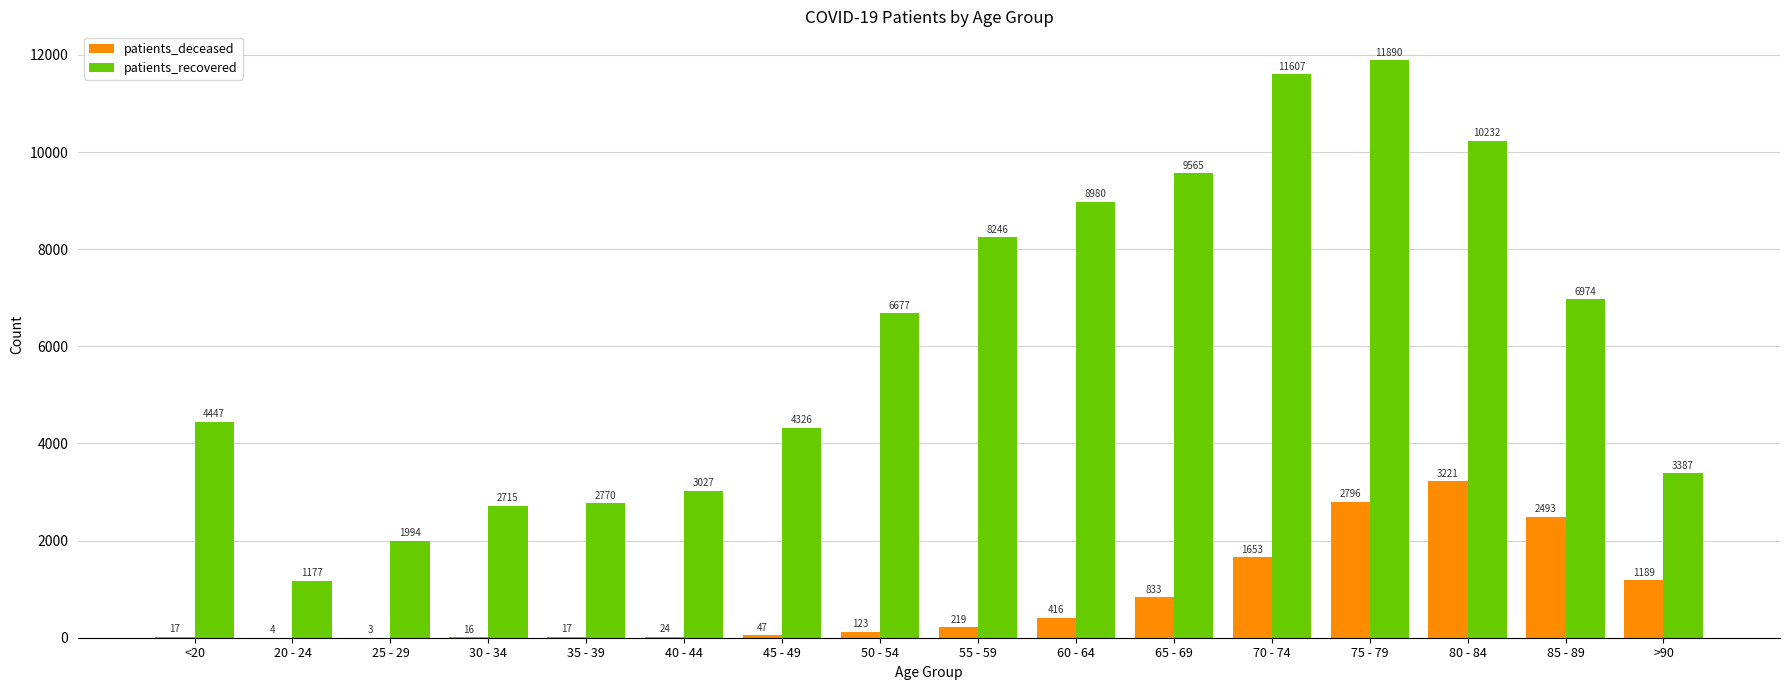

What is the highest value of the patients_recovered series?

11890